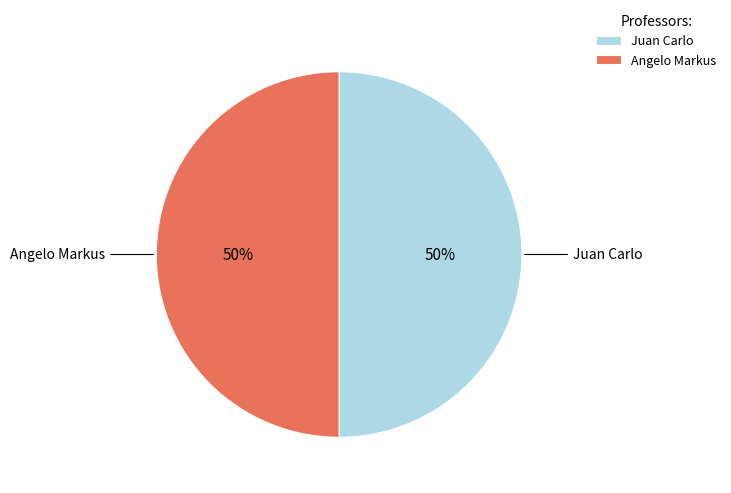

To the nearest percent, what is the combined percentage of Angelo Markus and Juan Carlo?

100%